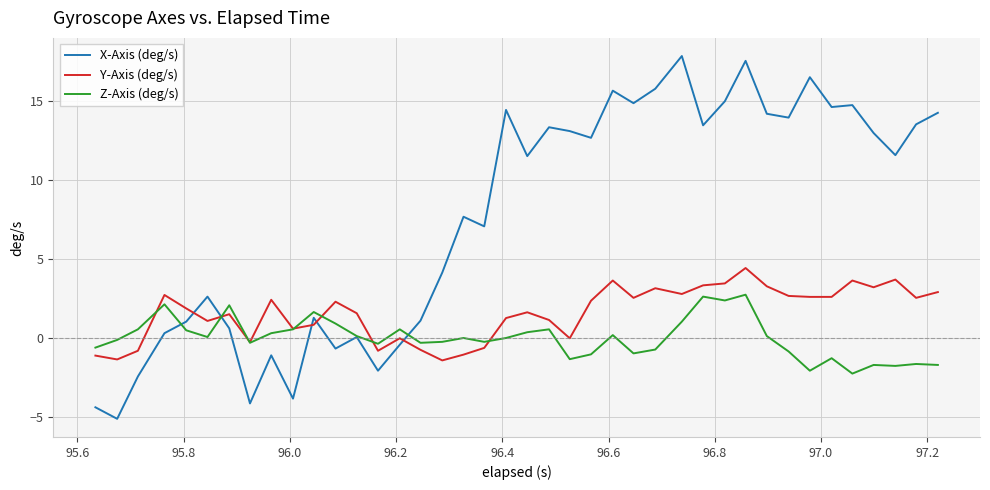

True or false: X-Axis (deg/s) and Y-Axis (deg/s) intersect in this chart.

True